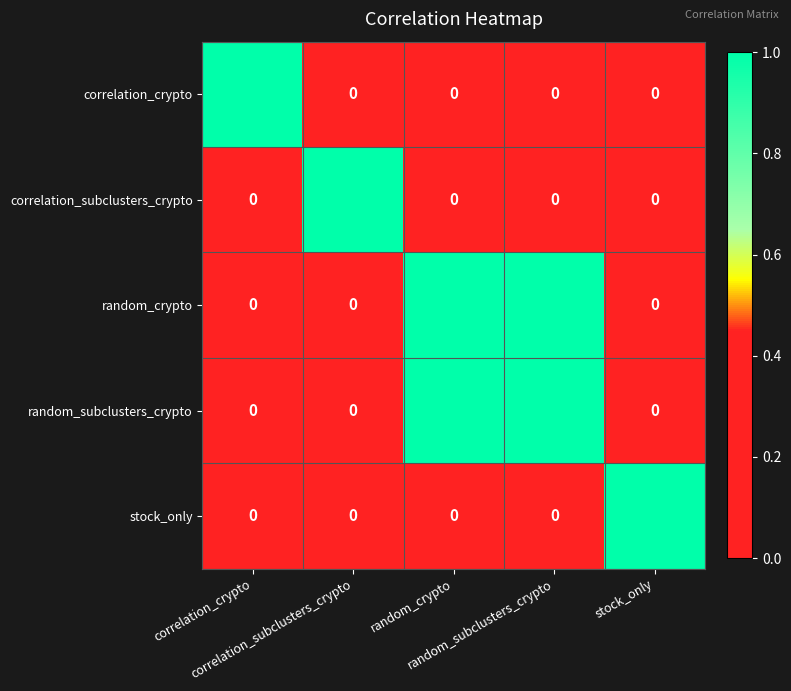

At how many categories does at least one series exceed 0?

5